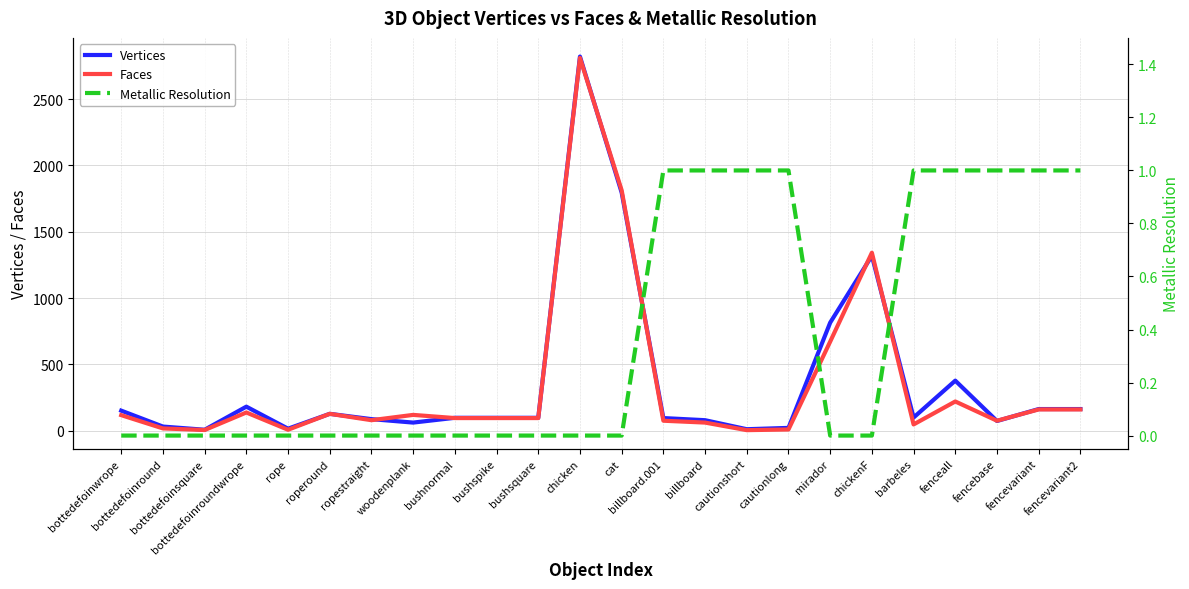

True or false: Faces and Metallic Resolution cross at least once.

False